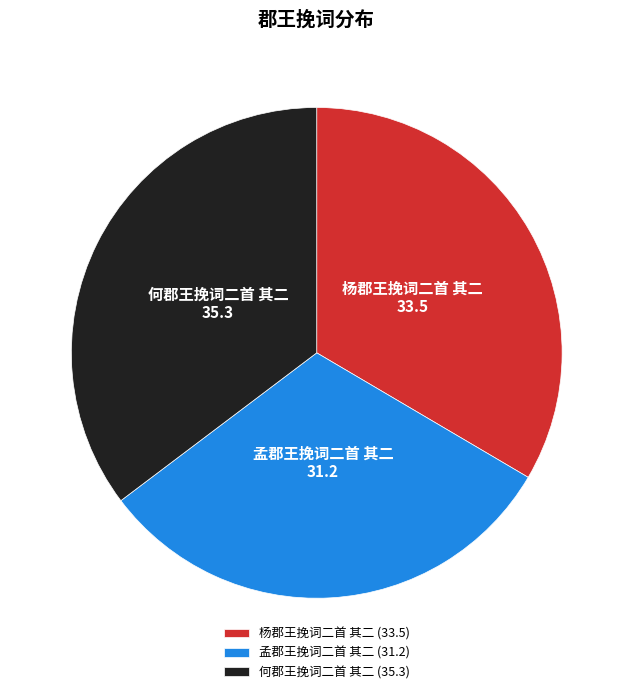

The 杨郡王挽词二首 其二 slice represents 39% of the pie. True or false?

False